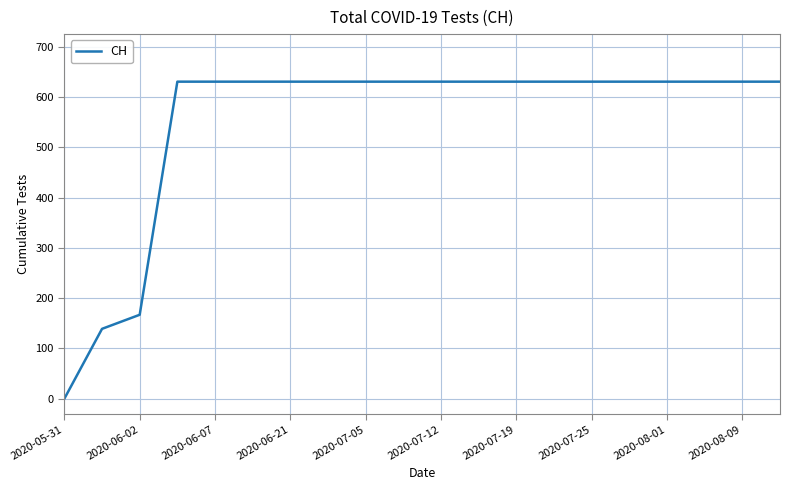

What is the greatest value displayed?

631